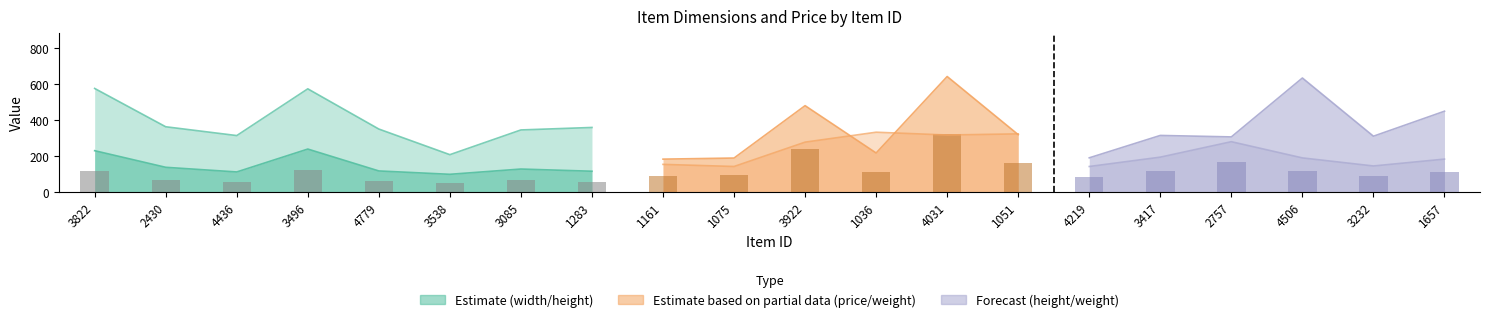

Reading right to left, extract all data points from this chart.

width: 1657=650.3	3232=392.4	4506=767.1	2757=756.6	3417=658.4	4219=393.3	1051=621.0	4031=631.9	1036=690.0	3922=354.1	1075=162.7	1161=204.6	1283=358.6	3085=344.8	3538=207.2	4779=349.8	3496=573.6	4436=313.5	2430=362.5	3822=575.7
price: 1657=412.8	3232=529.6	4506=412.2	2757=886.3	3417=708.8	4219=322.1	1051=968.8	4031=949.6	1036=996.3	3922=830.7	1075=424.2	1161=459.4	1283=156.4	3085=407.3	3538=105.6	4779=150.5	3496=583.7	4436=462.6	2430=188.5	3822=759.7
height: 1657=182.5	3232=144.3	4506=189.2	2757=279.4	3417=193.4	4219=141.4	1051=200.9	4031=176.8	1036=185.4	3922=219.9	1075=143.9	1161=91.8	1283=115.0	3085=127.2	3538=97.9	4779=116.6	3496=238.4	4436=111.0	2430=136.9	3822=229.3
weight: 1657=448.9	3232=309.9	4506=633.8	2757=306.0	3417=314.2	4219=189.6	1051=318.5	4031=642.1	1036=216.5	3922=479.9	1075=188.4	1161=182.3	1283=186.4	3085=195.7	3538=185.6	4779=195.3	3496=204.9	4436=199.9	2430=197.0	3822=236.6